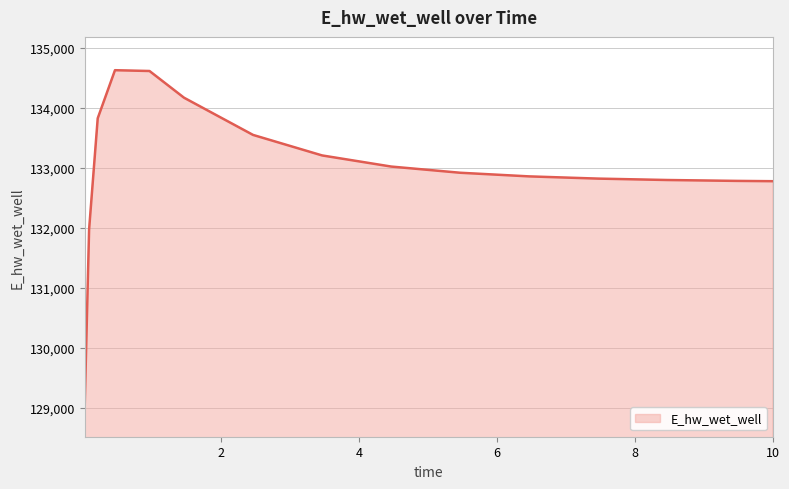

What is the maximum value shown in the chart?

134630.5